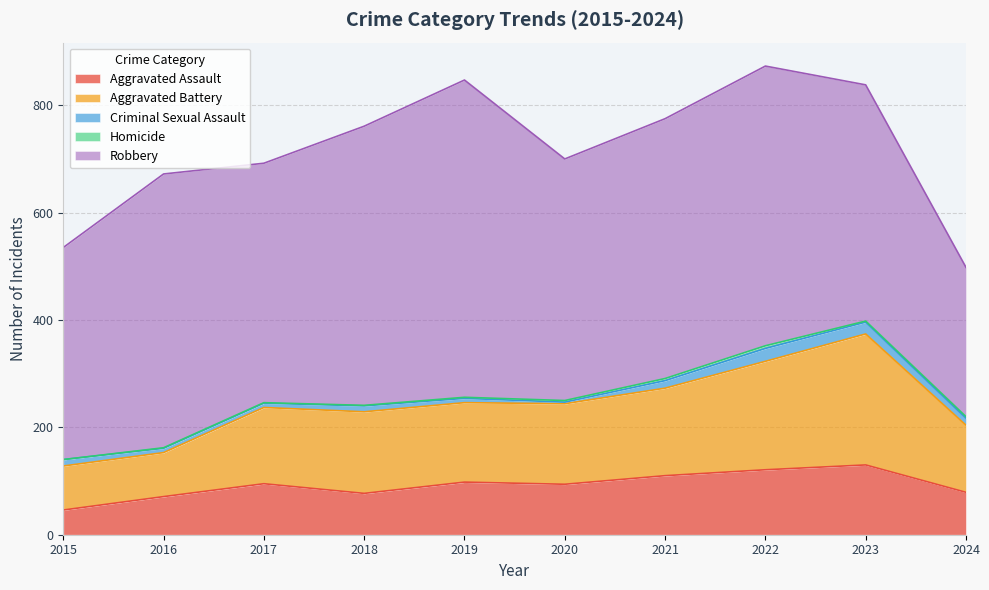

Reading right to left, extract all data points from this chart.

Aggravated Assault: 79	130	121	110	94	98	77	95	71	46
Aggravated Battery: 125	244	202	163	150	148	152	142	82	82
Criminal Sexual Assault: 13	22	24	14	3	8	11	8	8	12
Homicide: 3	2	5	4	3	2	1	1	1	0
Robbery: 278	440	521	484	450	591	520	446	510	395